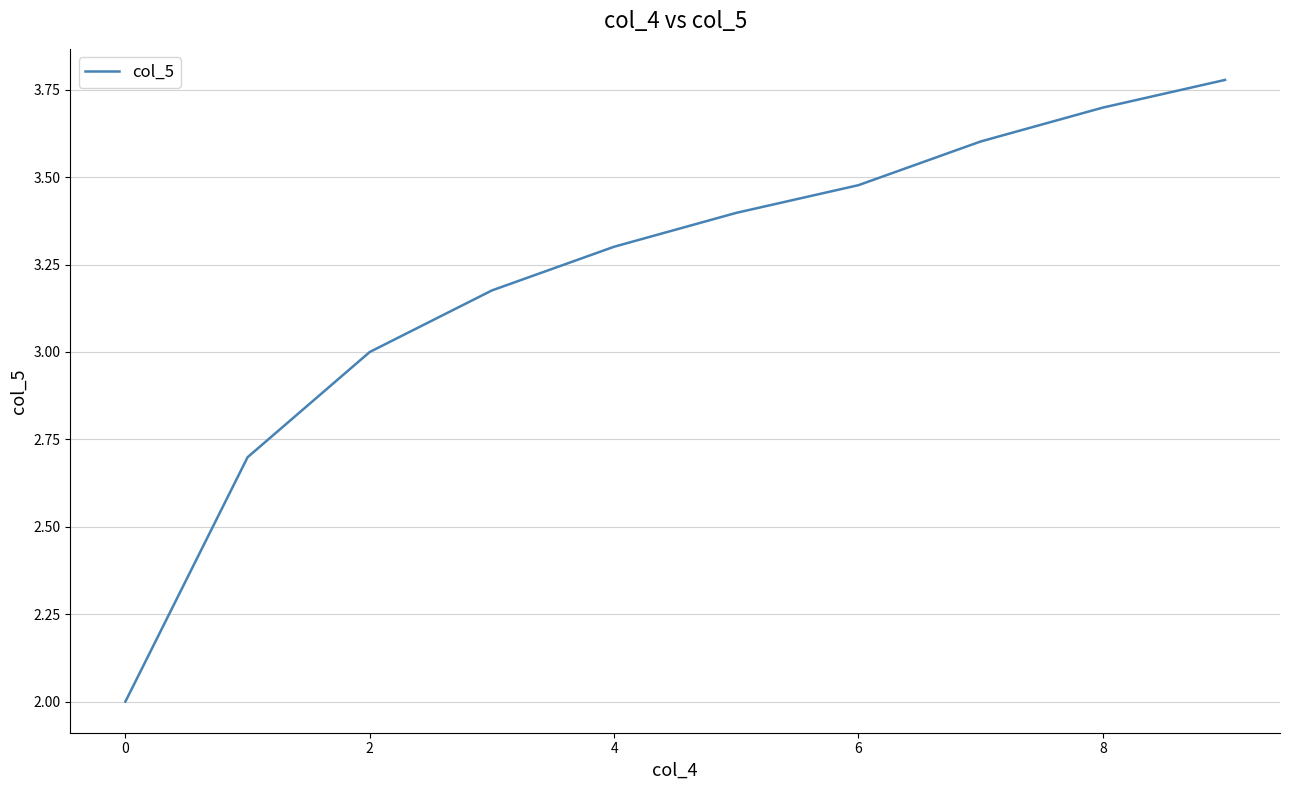

What is the difference between the maximum and minimum values?

1.8